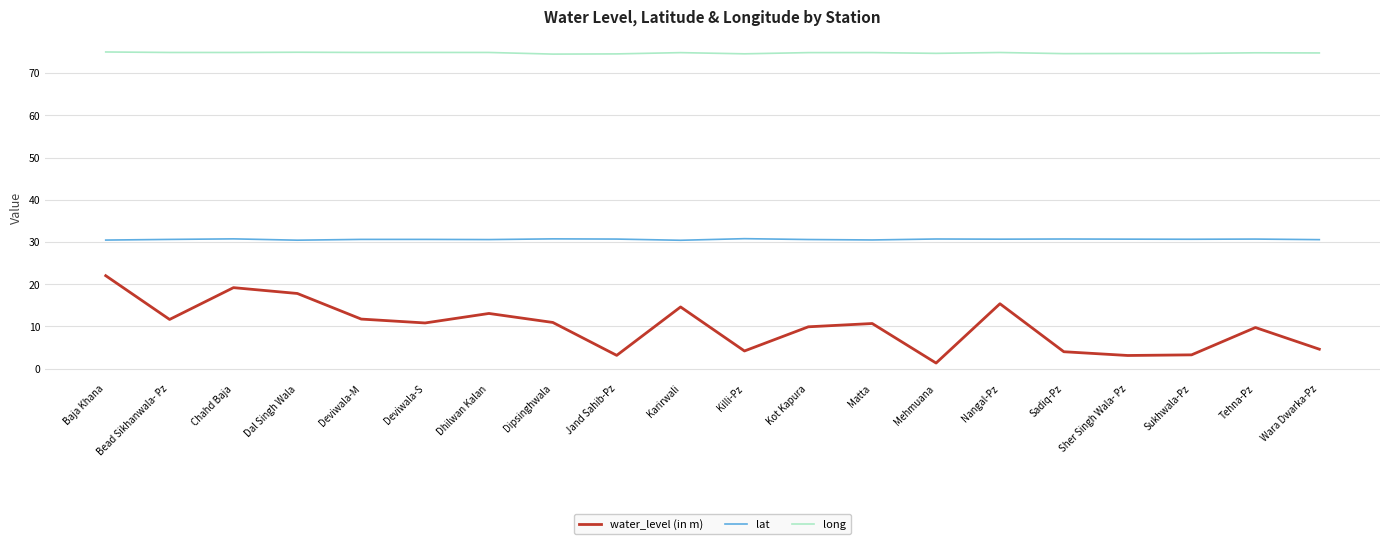

What is the total value across all series at Deviwala-M?

117.2